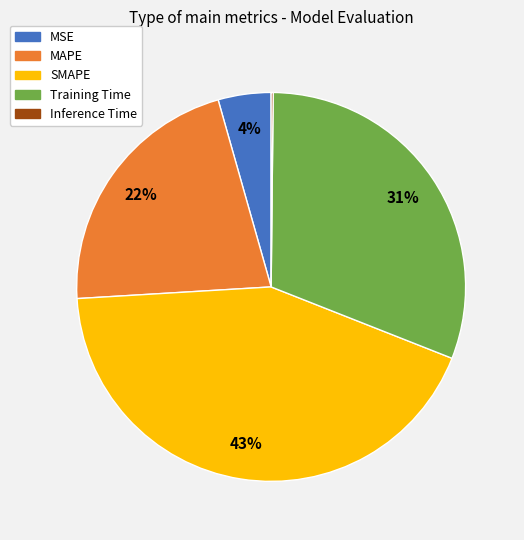

What is the largest slice in the pie chart?

SMAPE